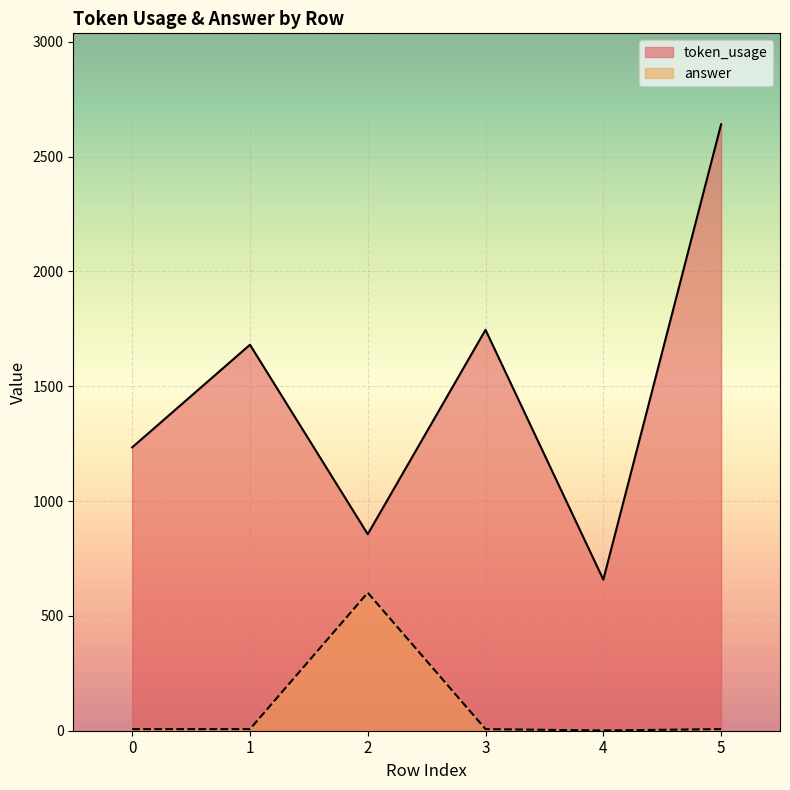

Is the value of token_usage at 1 greater than the value of answer at 2?

Yes